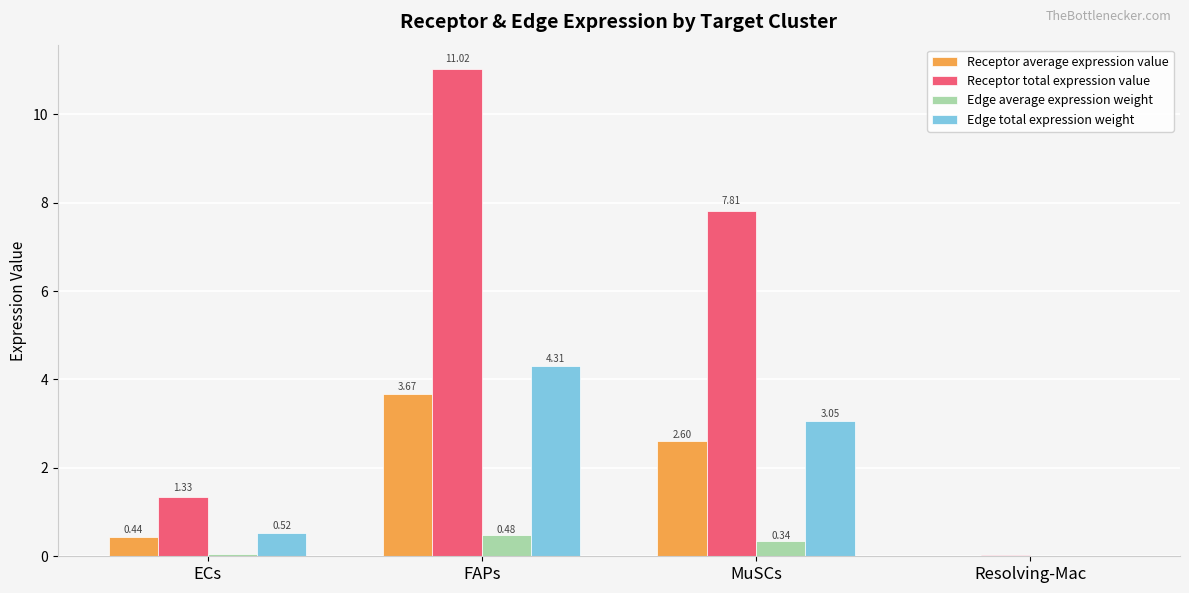

At which category is the sum across all series the highest?

FAPs